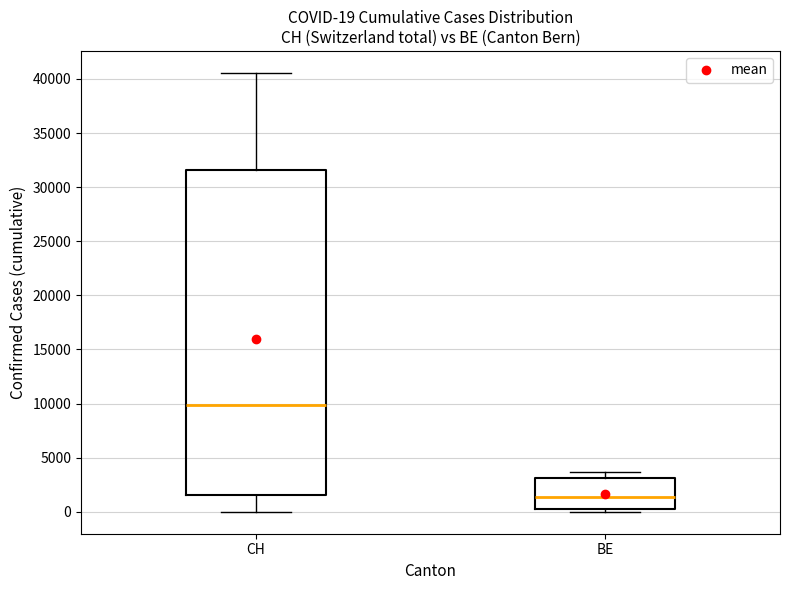

Comparing the boxes themselves (not the whiskers), which one is the tallest?

CH